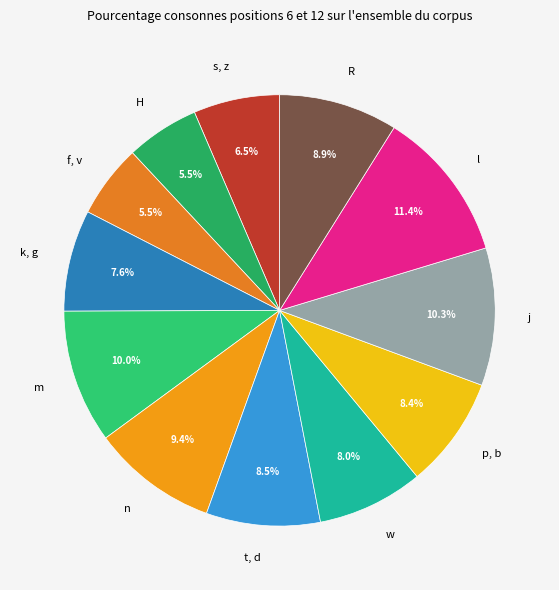

Which slice is the largest?

l